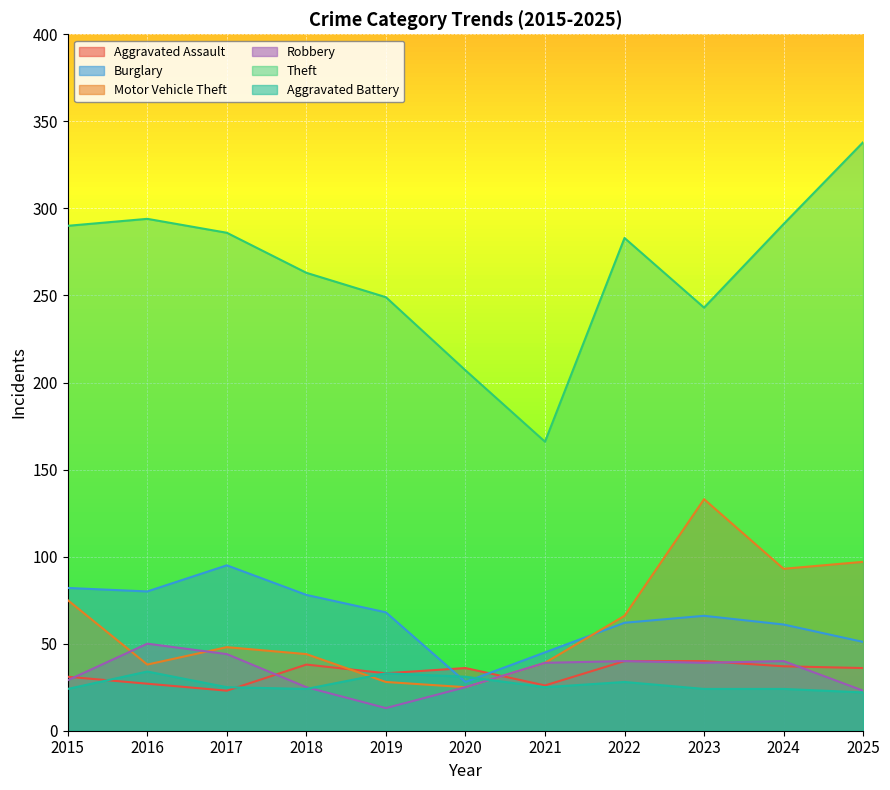

What is the sum of all Motor Vehicle Theft values?

686